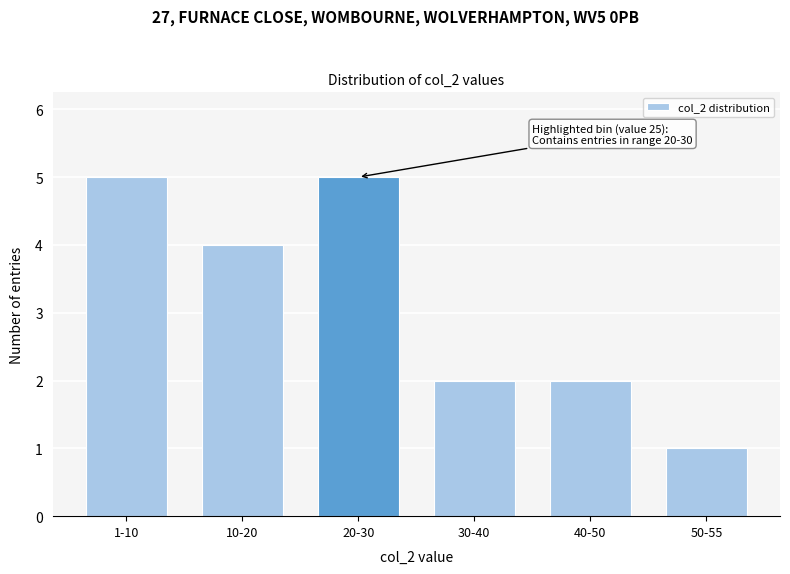

Reading left to right, transcribe all the data shown in this chart.

5	4	5	2	2	1